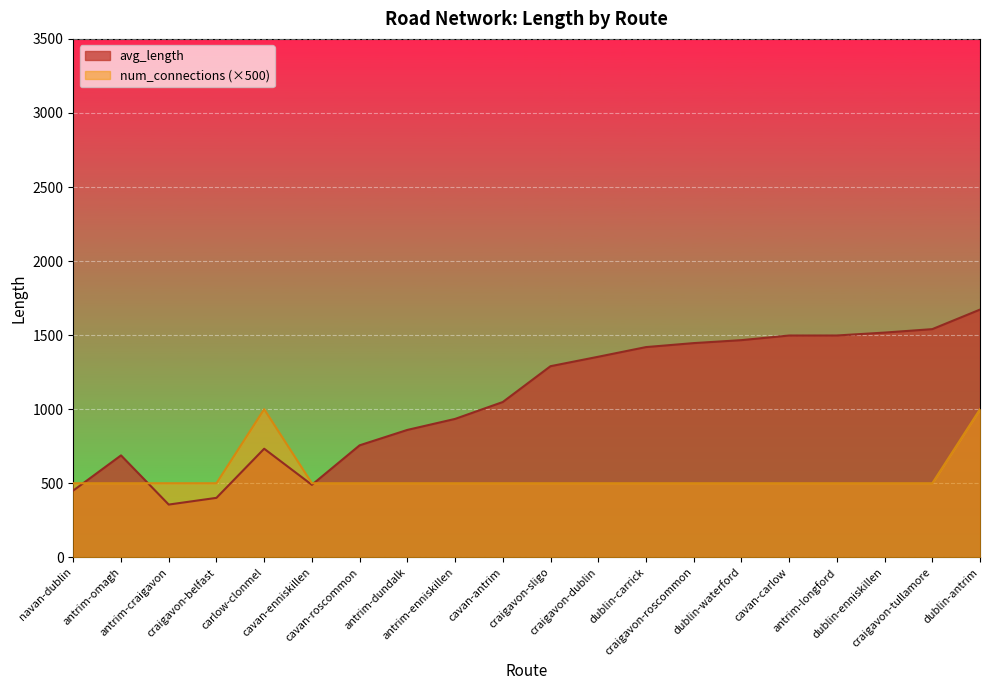

What is the total value across all series at craigavon-roscommon?

1946.1